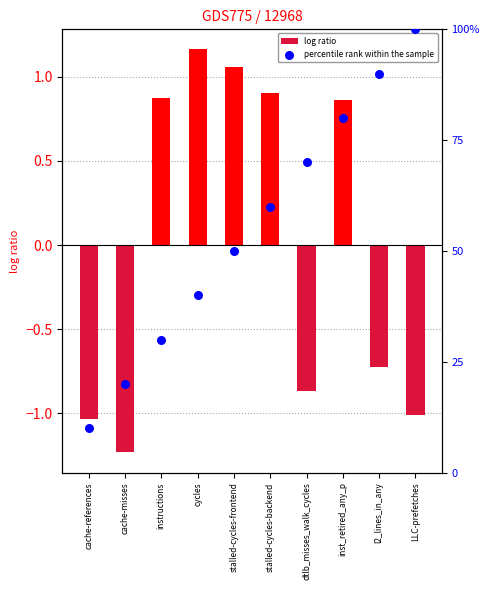

Which series reaches the minimum Y coordinate?

log ratio